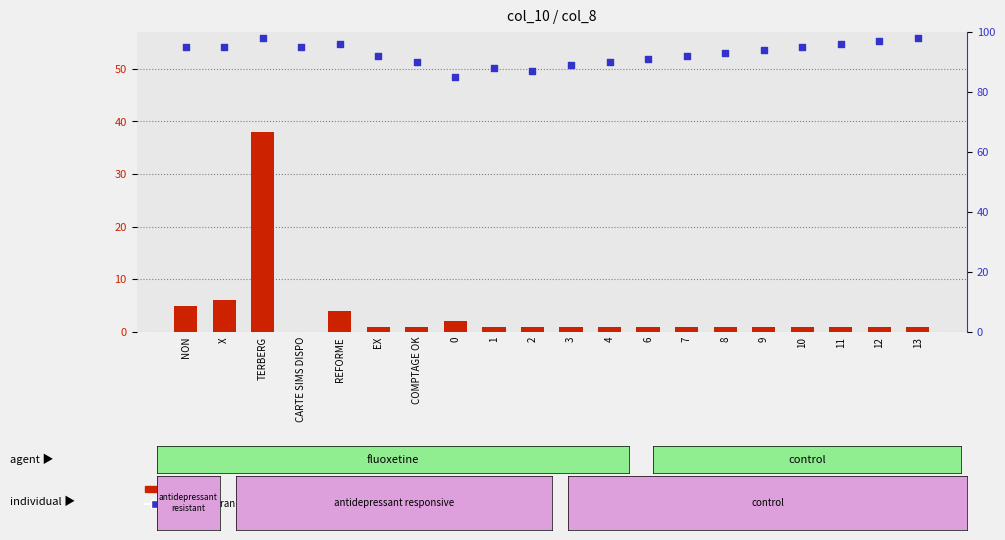

What are all the series names shown in the legend?

count, percentile rank within the sample